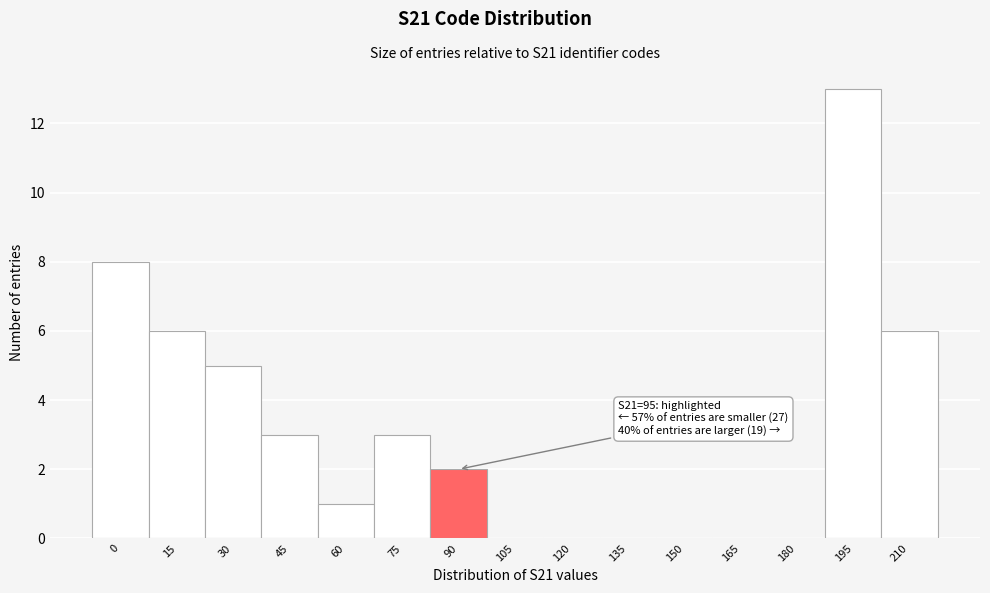

Reading left to right, transcribe all the data shown in this chart.

0=8	15=6	30=5	45=3	60=1	75=3	90=2	105=0	120=0	135=0	150=0	165=0	180=0	195=13	210=6